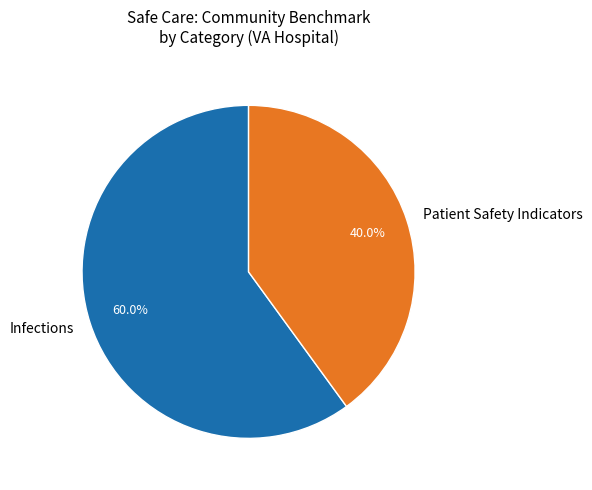

Which has a higher value, Infections or Patient Safety Indicators?

Infections